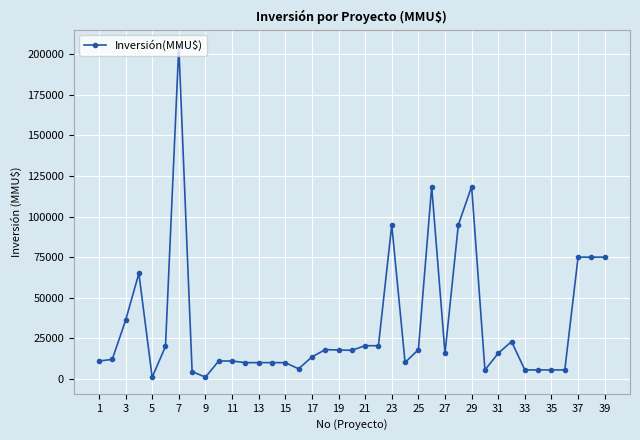

True or false: the data has more than 2 interior local peaks.

True